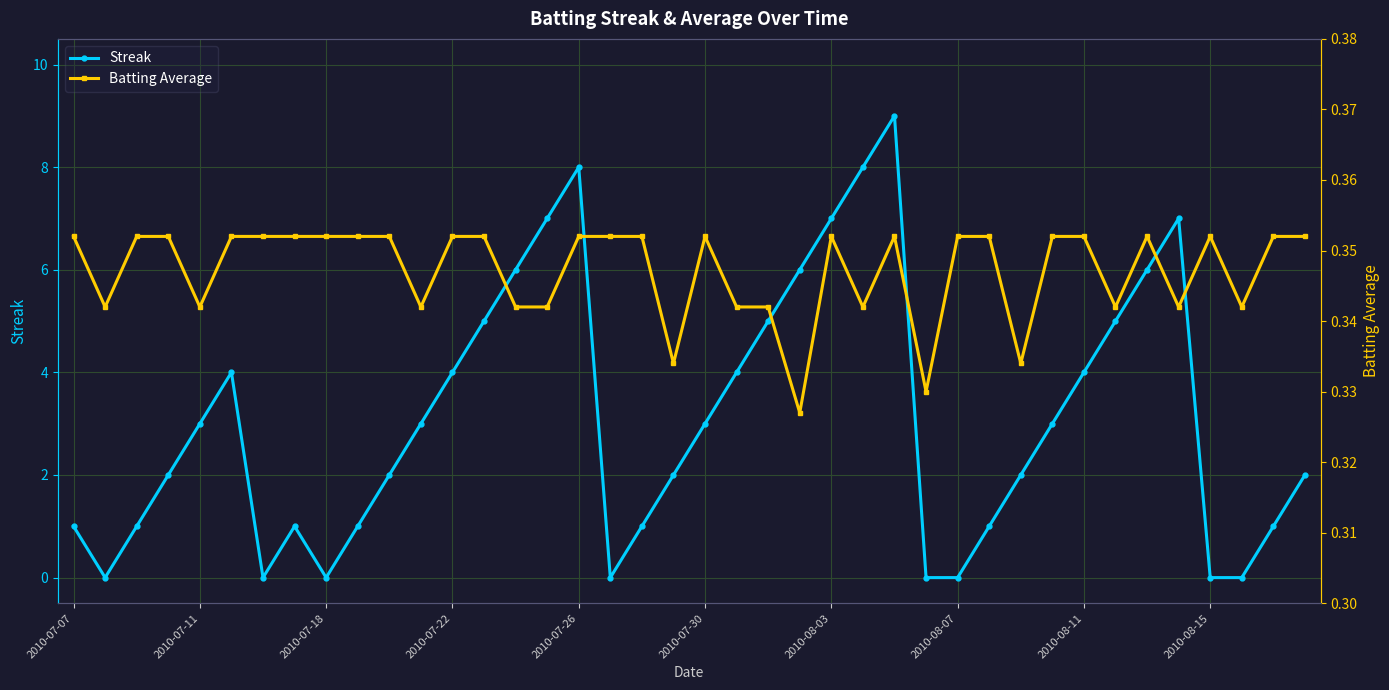

Is it true that Streak equals 9 at 2010-08-03?

False